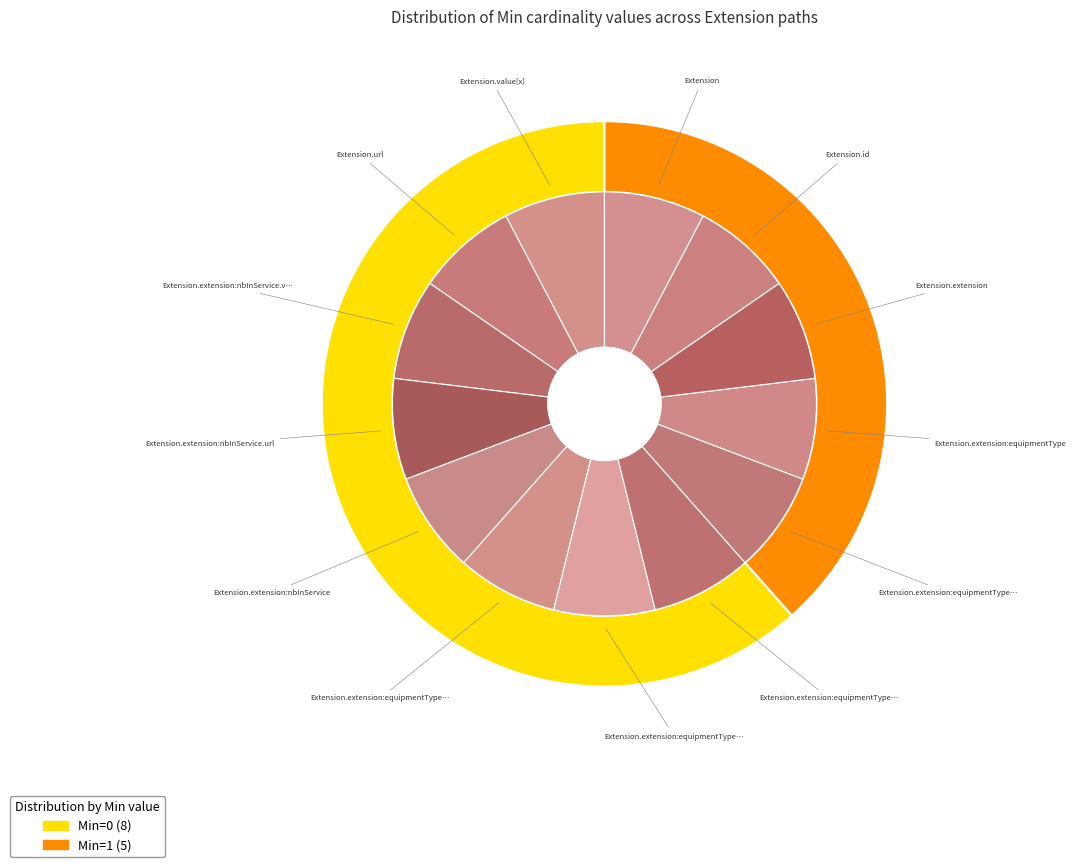

To the nearest percent, what is the average slice percentage?

8%